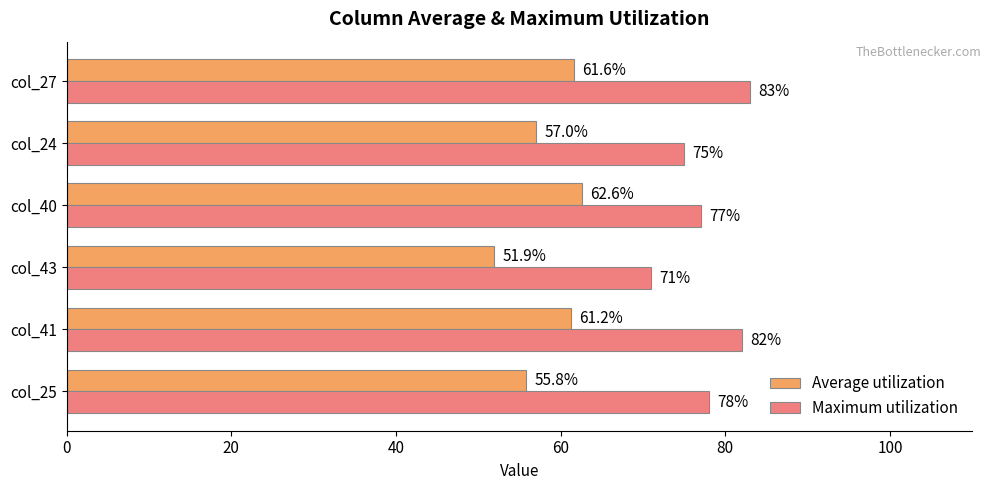

What are all the series names shown in the legend?

Average utilization, Maximum utilization